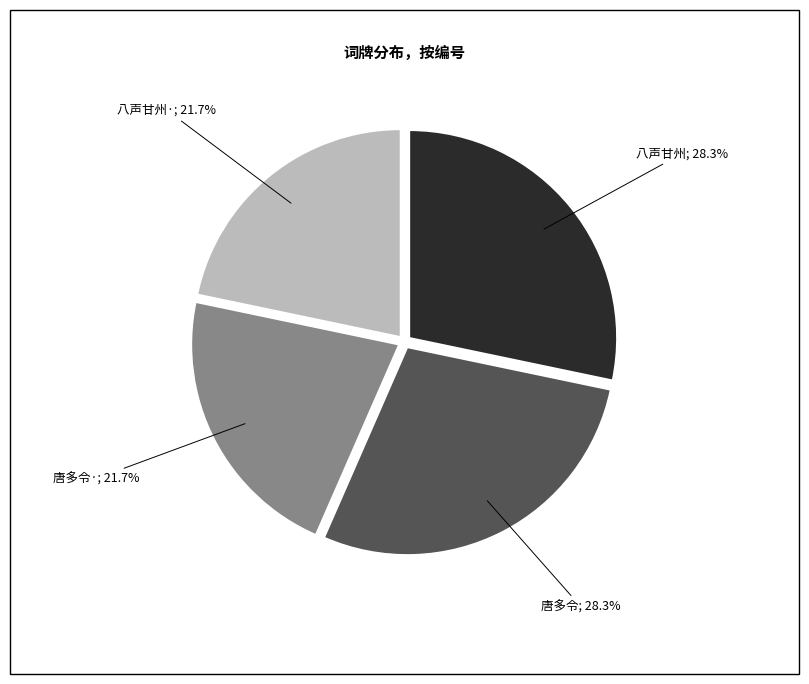

Is there a majority slice in this chart?

No